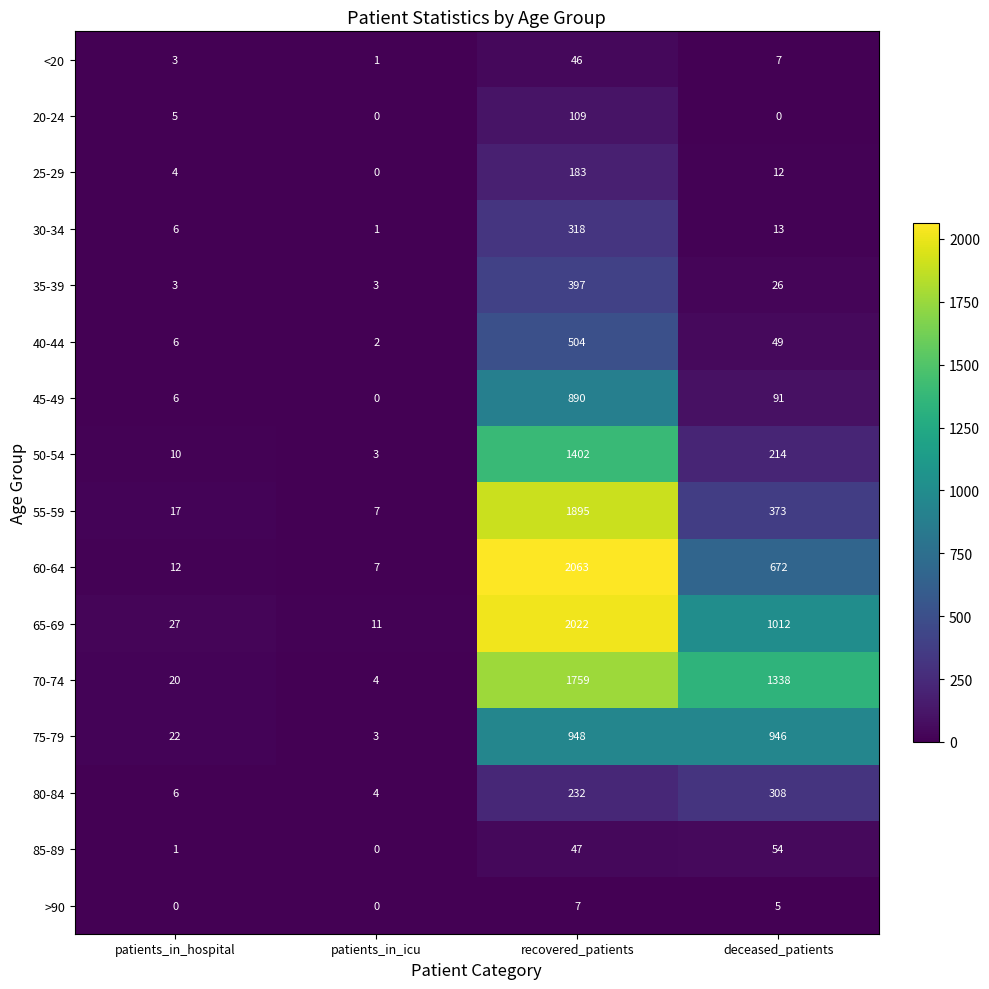

What is the difference between the second highest and second lowest values in the 80-84 series?

226